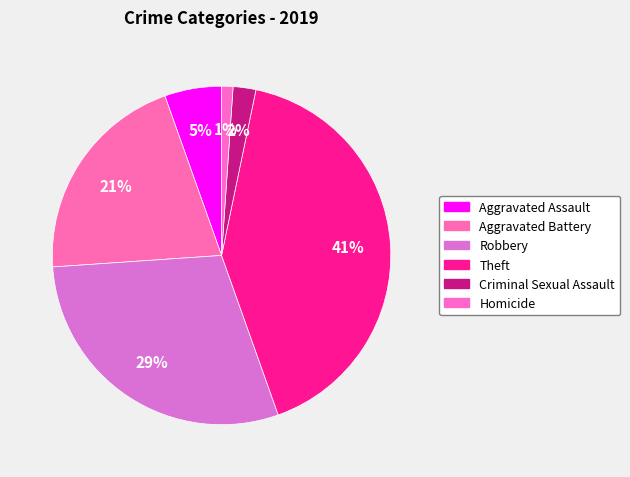

How many segments does this pie chart have?

6